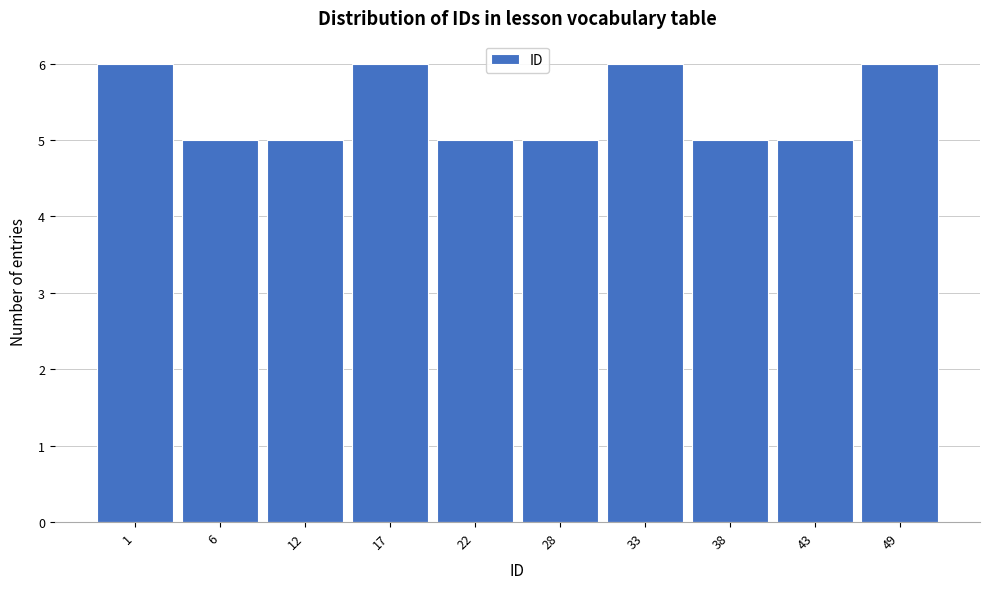

Reading left to right, transcribe all the data shown in this chart.

1=6	6=5	12=5	17=6	22=5	28=5	33=6	38=5	43=5	49=6